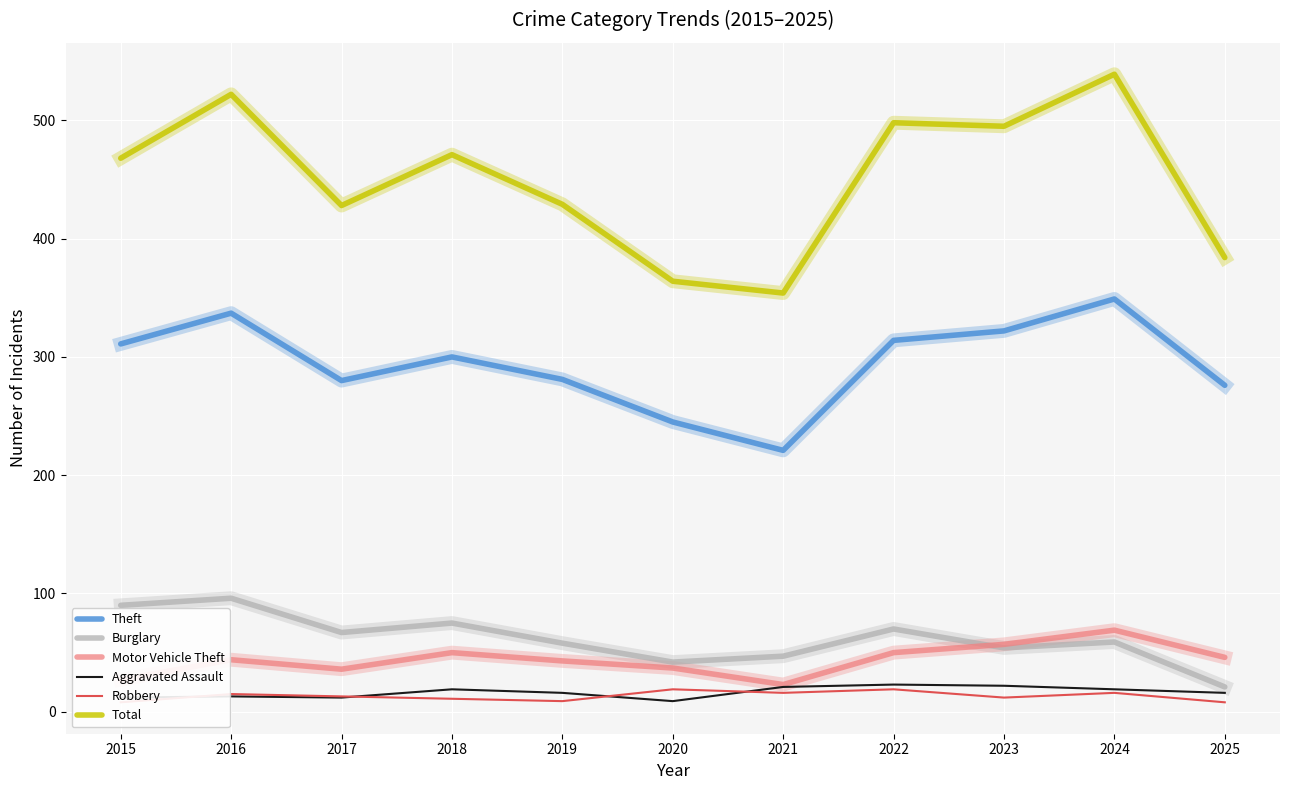

True or false: Aggravated Assault has a value of 12 at 2015.

True